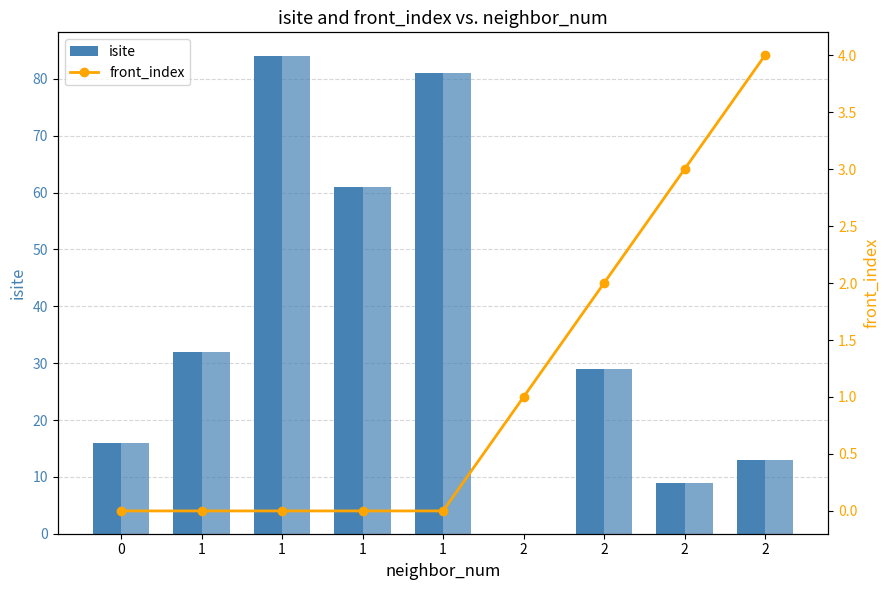

What is the difference between the second highest and minimum values in the isite series?

81